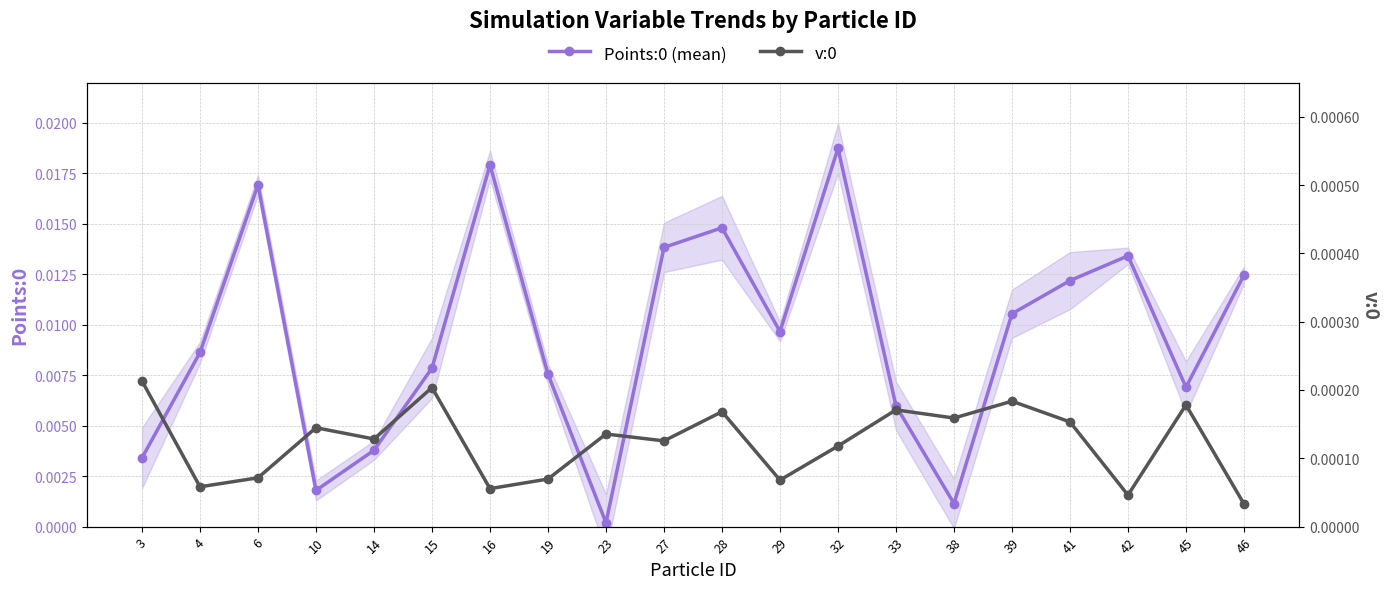

True or false: Points:0 (mean) has more than 1 points higher than both neighbors.

True